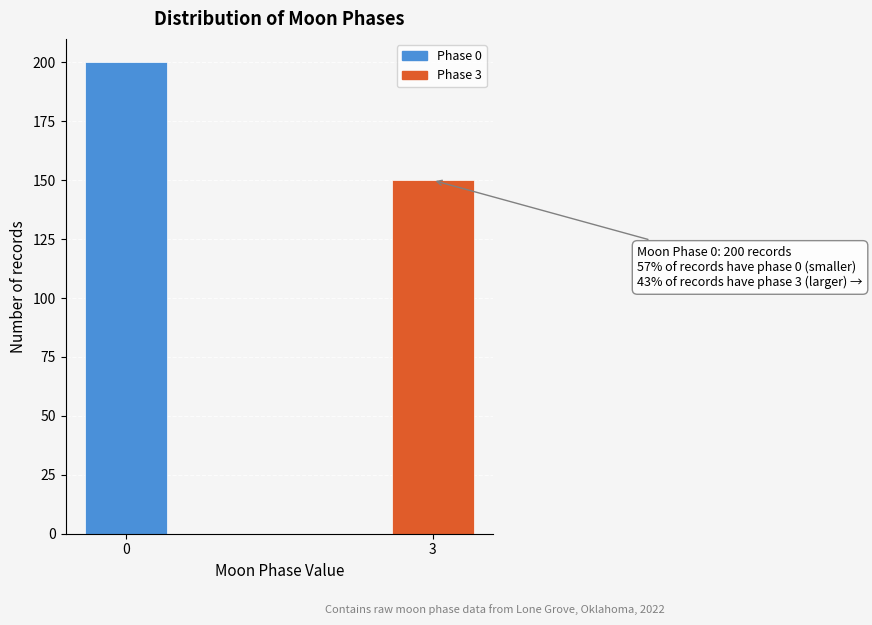

Reading left to right, what are all the values shown in this chart?

200	150